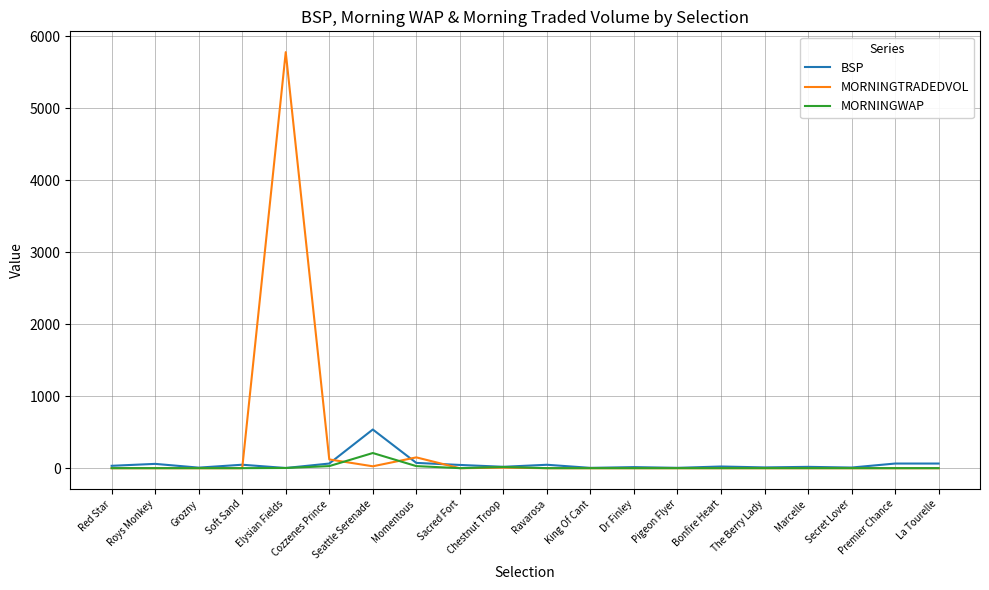

What is the maximum value for MORNINGWAP?

211.2